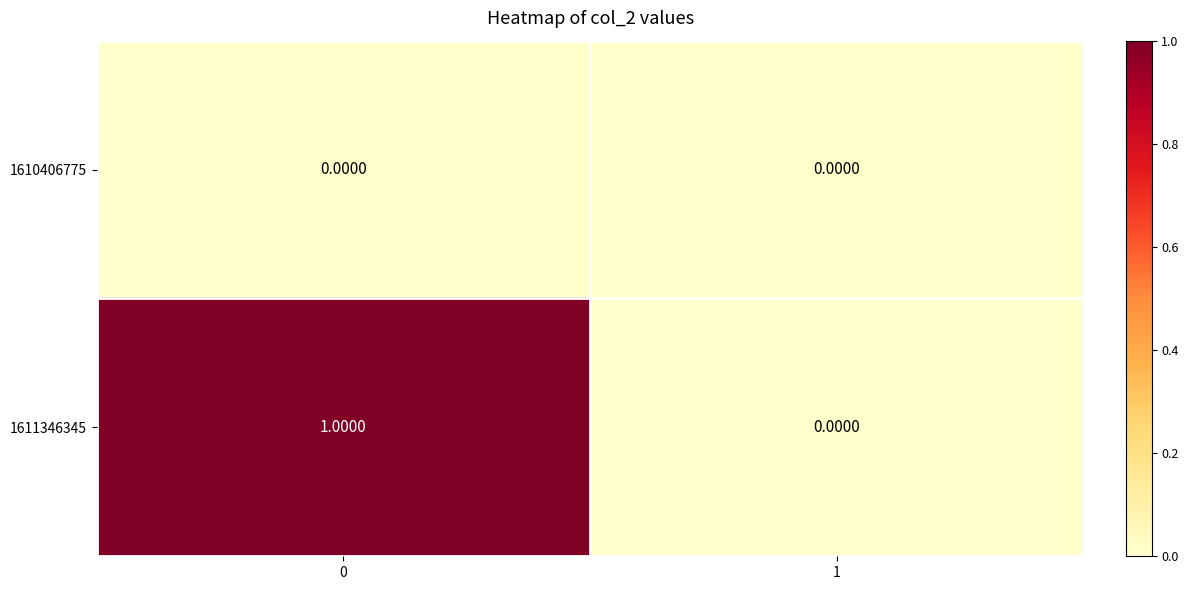

Which series has the widest spread of values?

1611346345